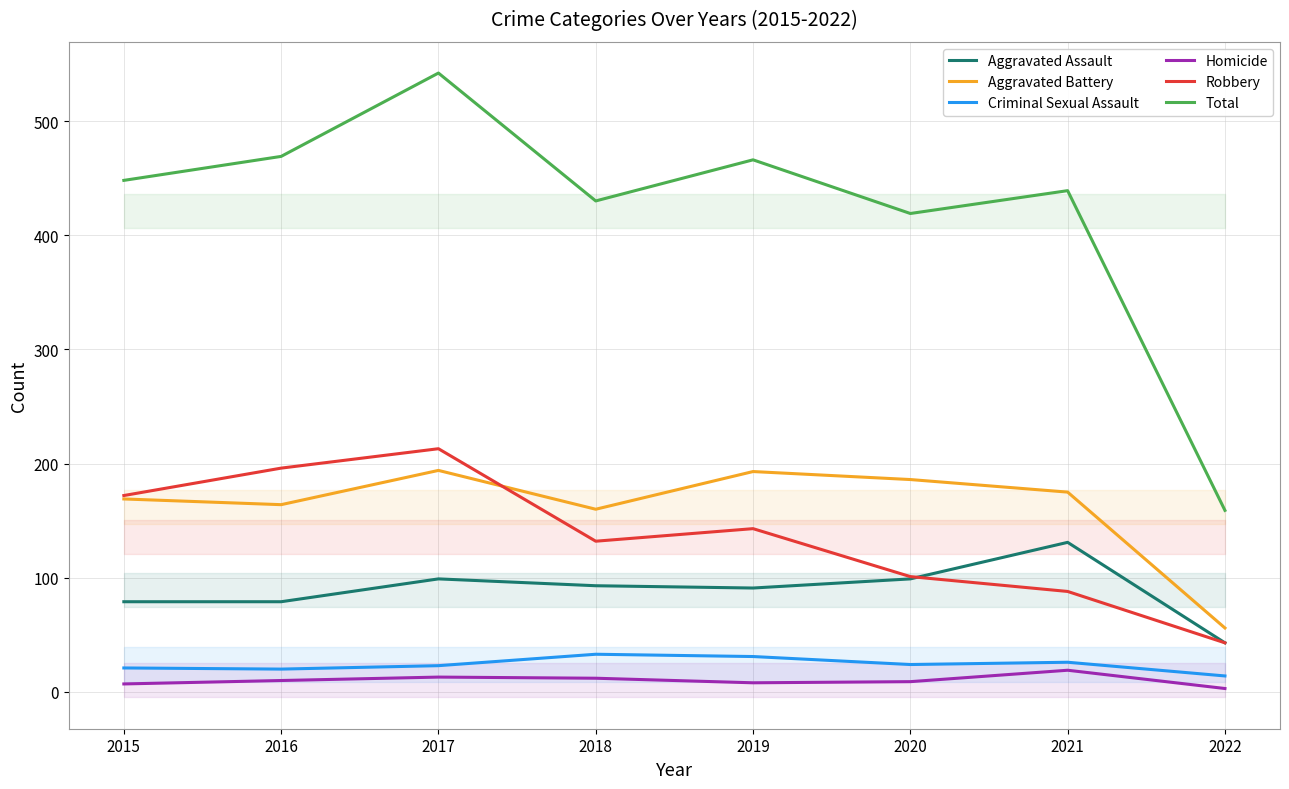

The value of Homicide at 2016 is 5. True or false?

False